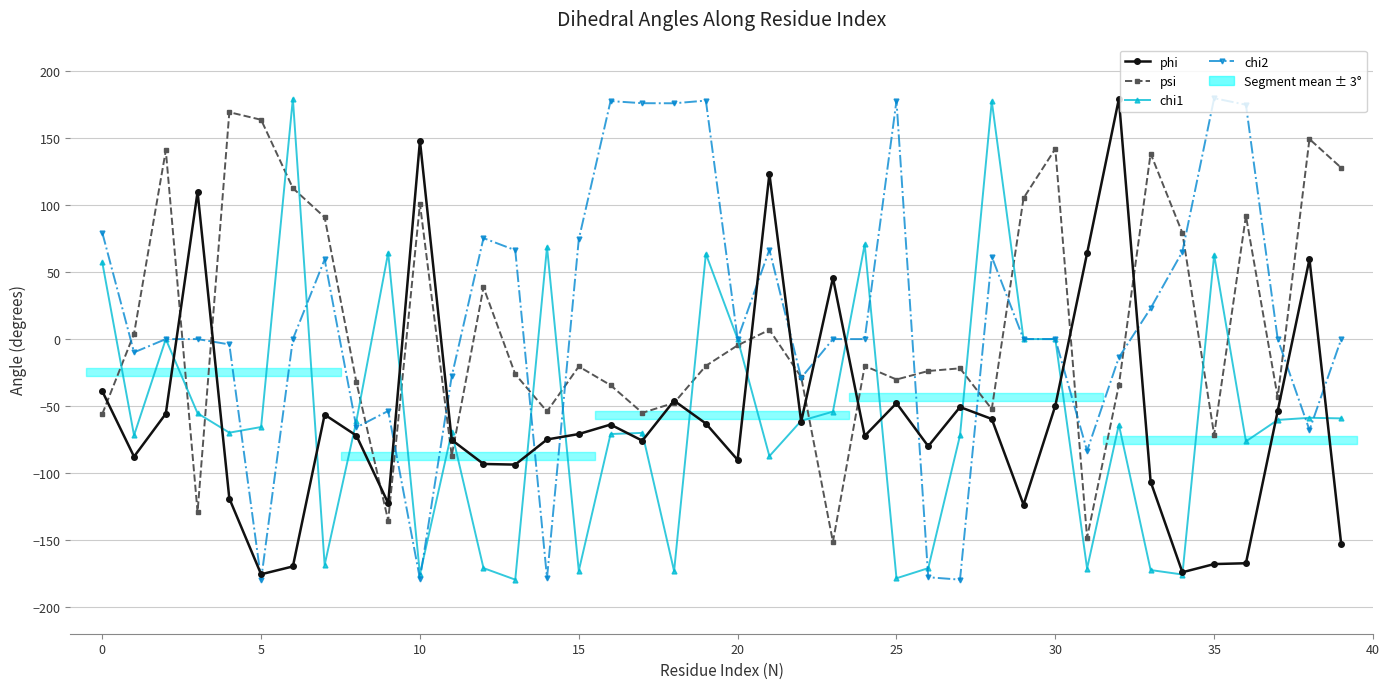

What is the difference between the chi1 values at −5 and 15?

127.2